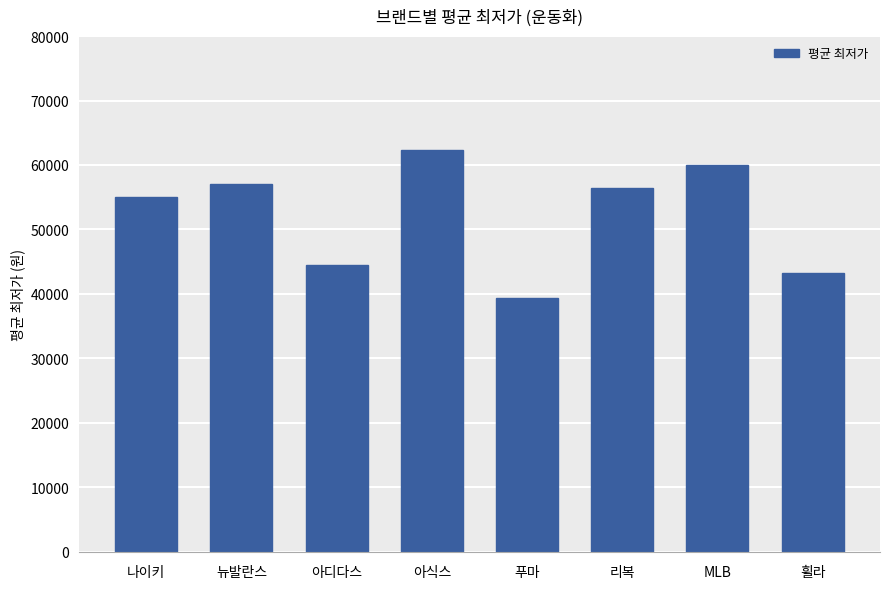

What is the label of the 5th bar from the right?

아식스